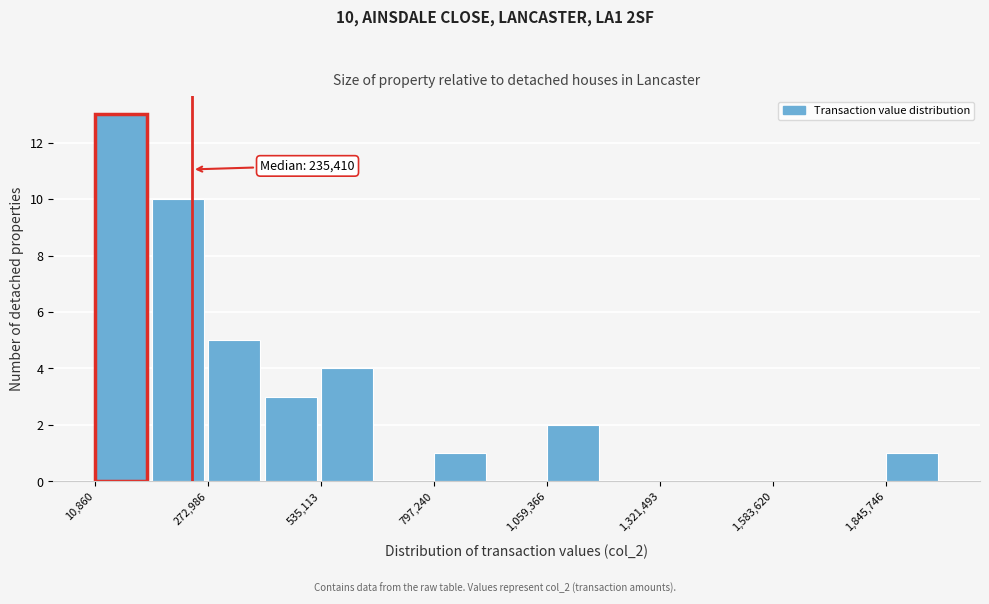

Read against the x-axis, roughly where is the centre of the tallest bar?

50000